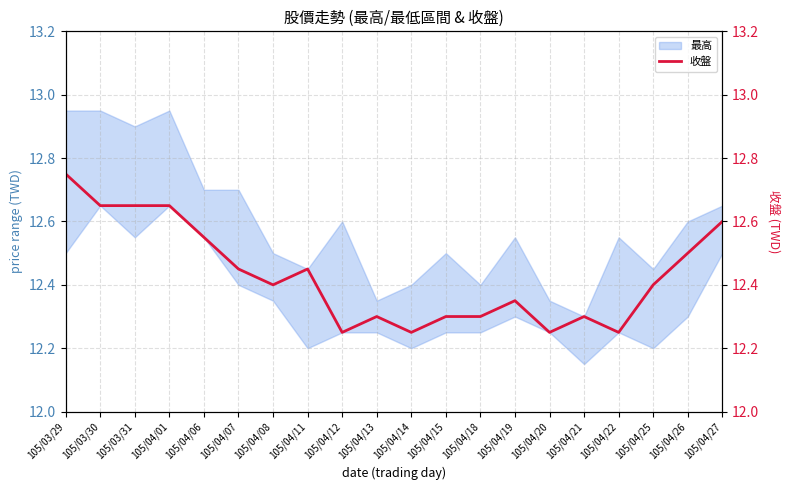

Does the chart have visible grid lines?

Yes